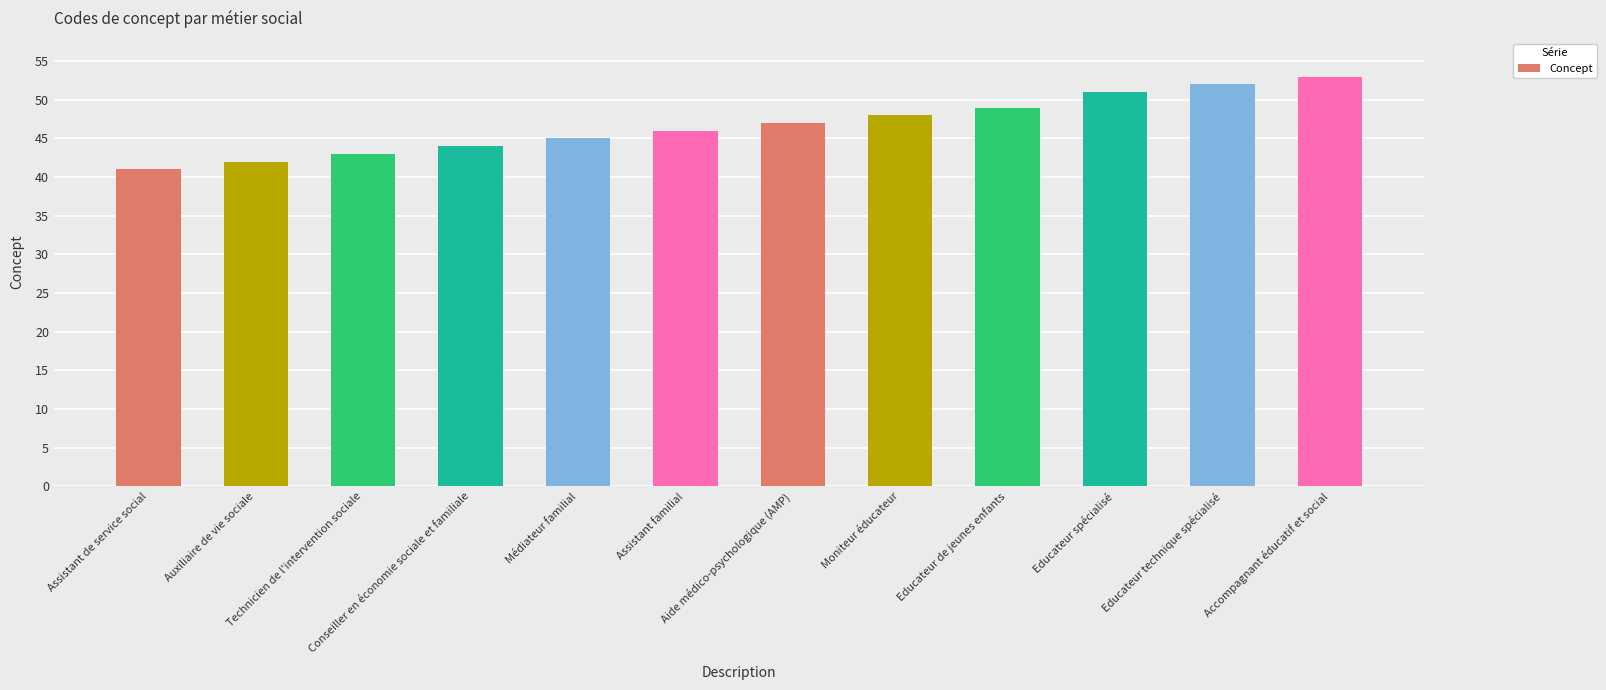

Reading left to right, list all the values displayed in this chart.

Assistant de service social=41	Auxiliaire de vie sociale=42	Technicien de l'intervention sociale=43	Conseiller en économie sociale et familiale=44	Médiateur familial=45	Assistant familial=46	Aide médico-psychologique (AMP)=47	Moniteur éducateur=48	Educateur de jeunes enfants=49	Educateur spécialisé=51	Educateur technique spécialisé=52	Accompagnant éducatif et social=53